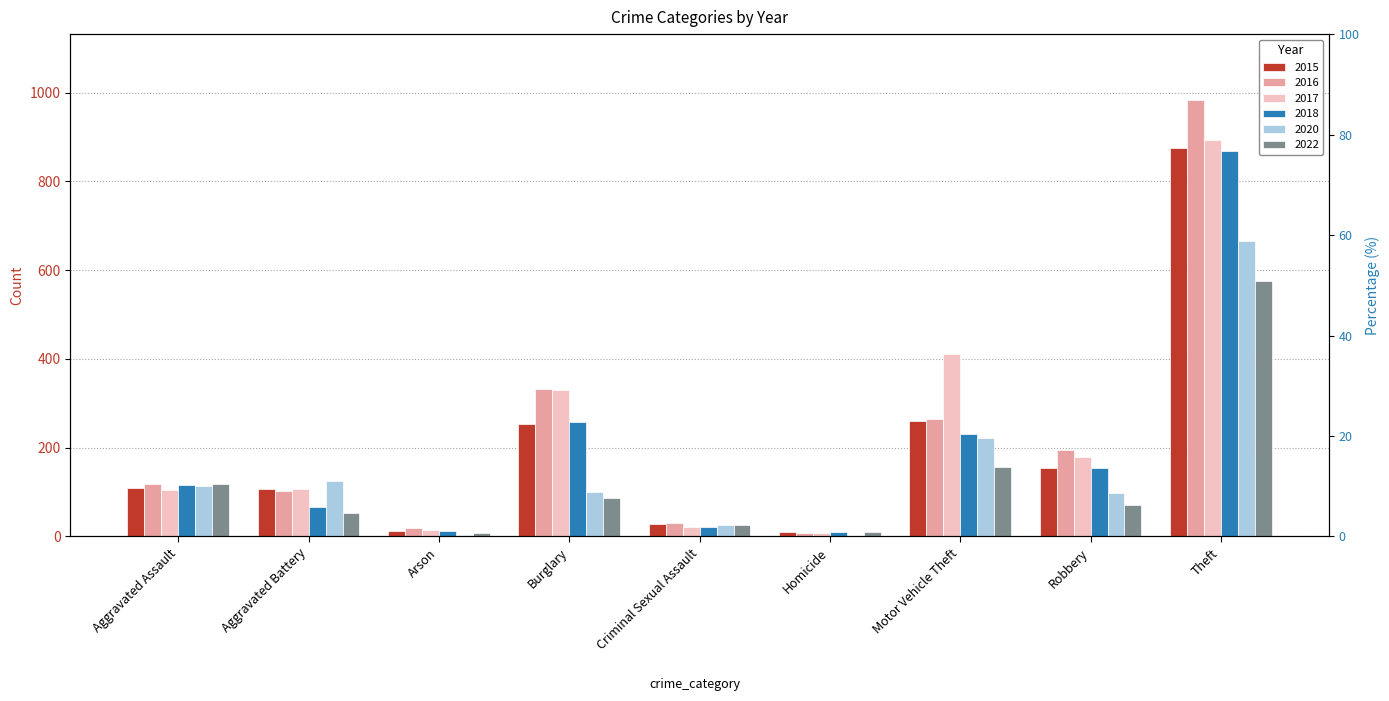

Where is 2018 nearest to the value 439?

Burglary